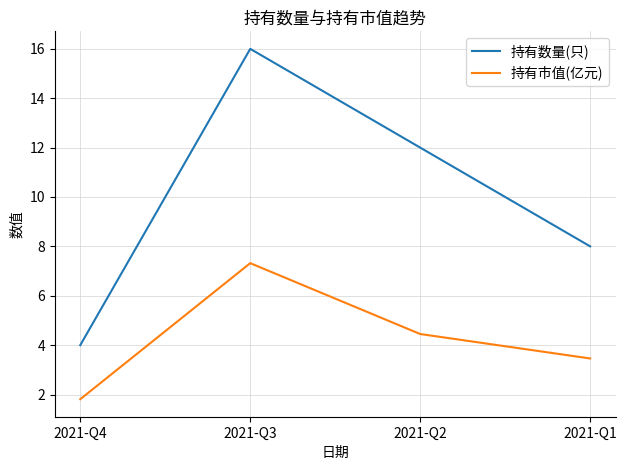

What is the average value of the 持有数量(只) series?

10.0